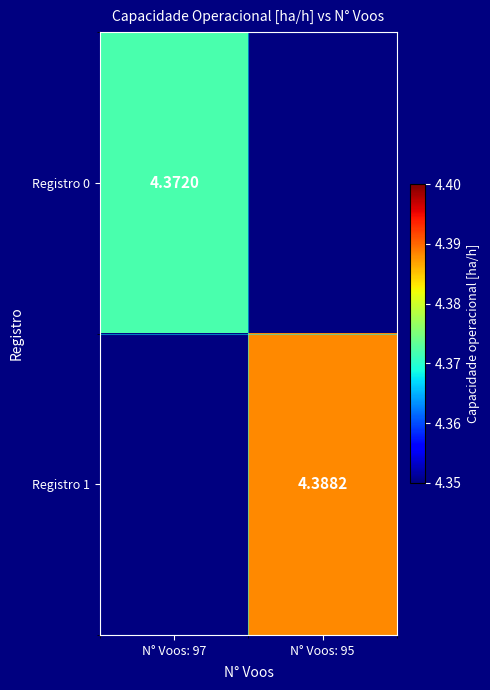

Is the value of Registro 0 at N° Voos: 97 greater than the value of Registro 1 at N° Voos: 95?

No